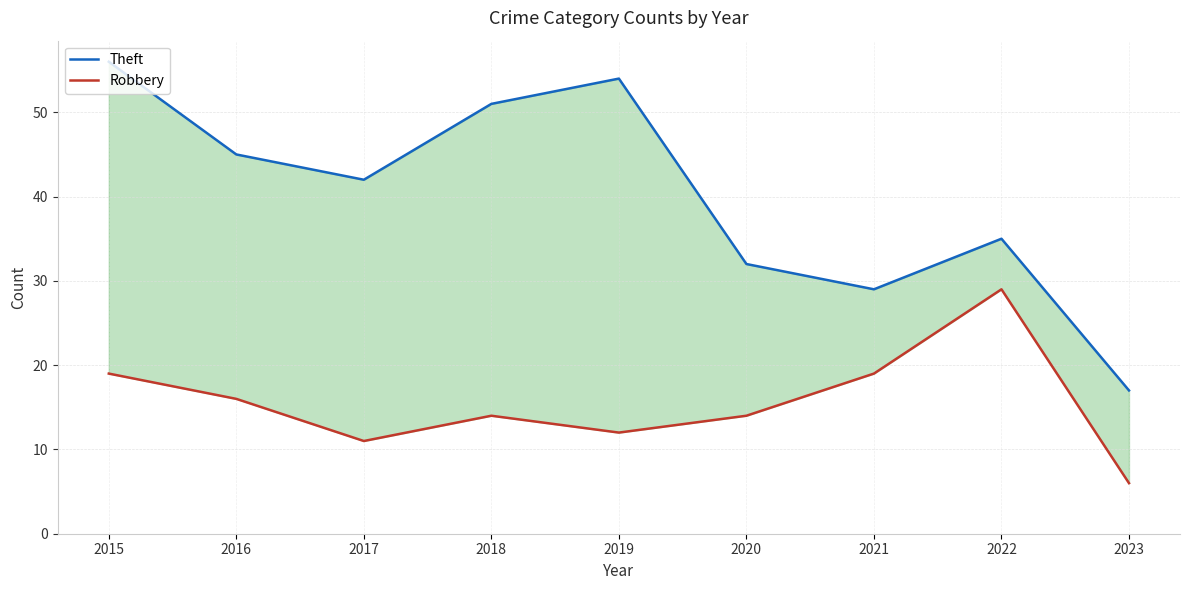

Is this an area chart (filled region under the line)?

No